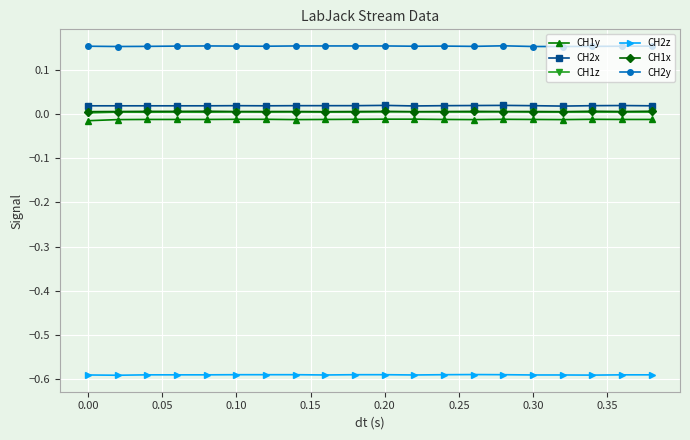

True or false: CH1x and CH2z cross at least once.

False